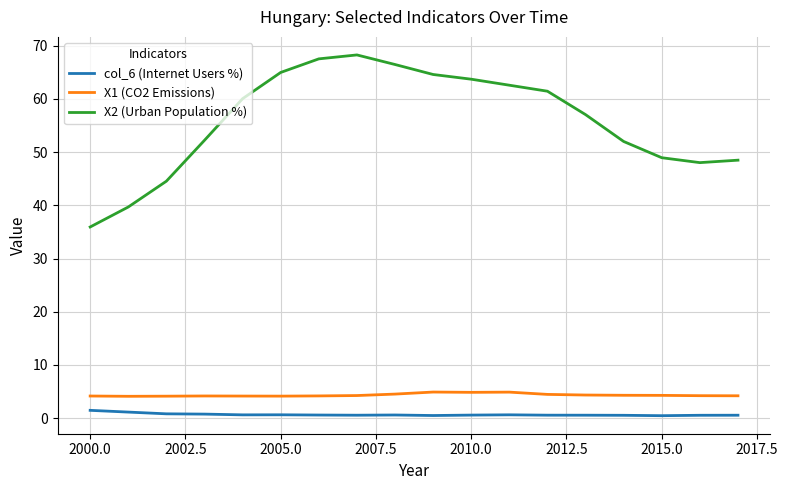

Which series has the largest total across all categories?

X2 (Urban Population %)